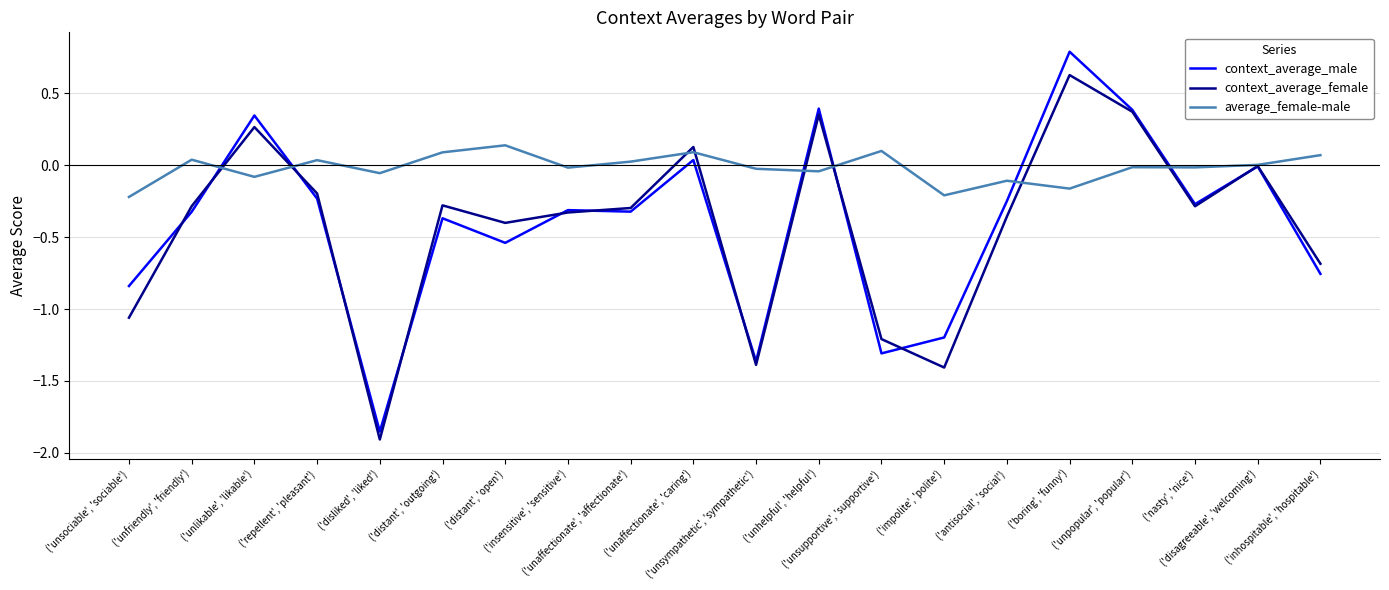

The value of context_average_male at ('unhelpful', 'helpful') is 0.2. True or false?

False